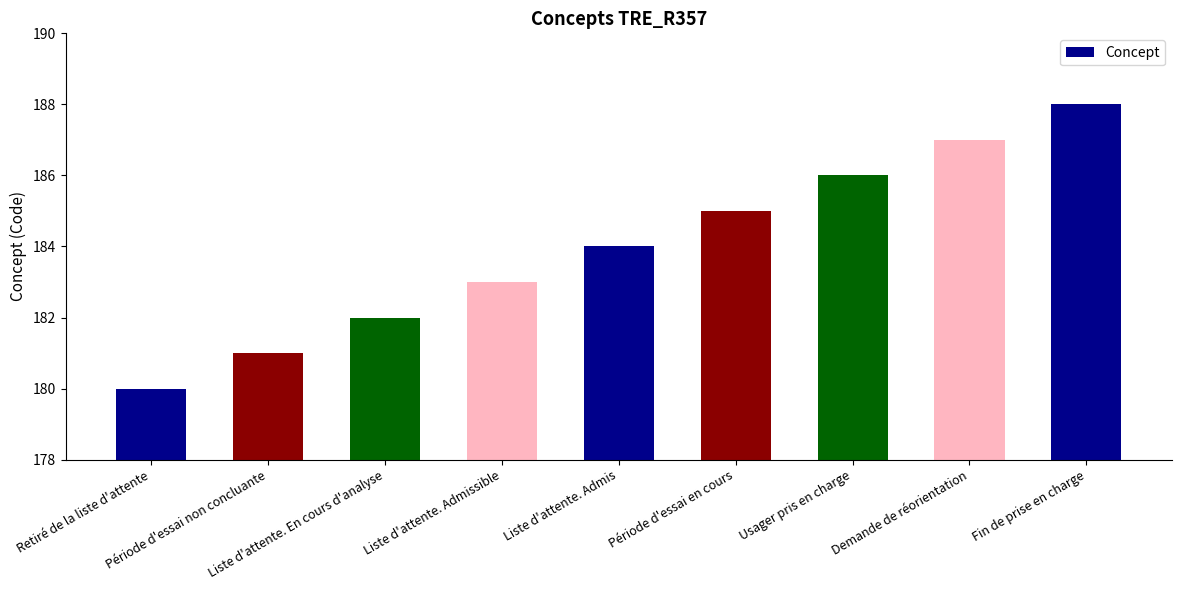

Are the bars grouped side by side (vs. stacked)?

No